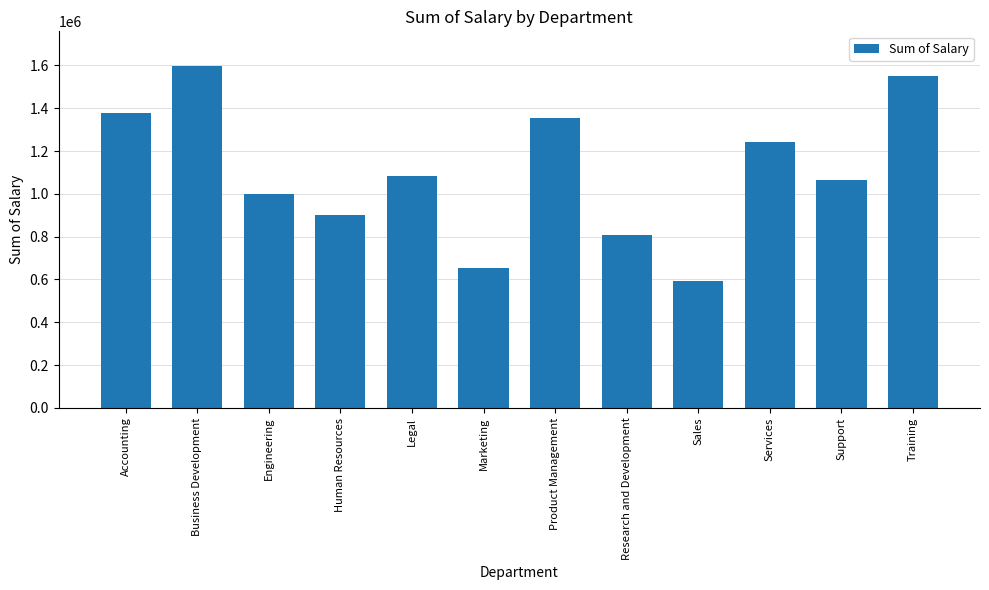

Count the number of values greater than 1081214.

6